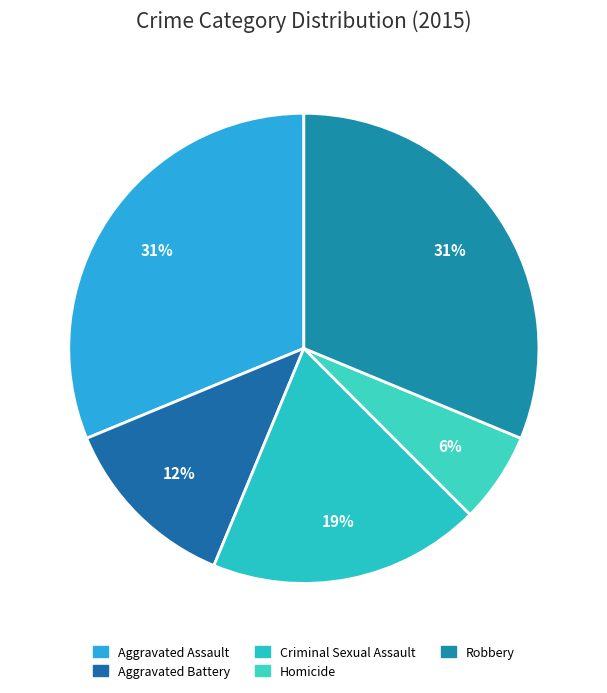

Count the number of slices in the pie.

5